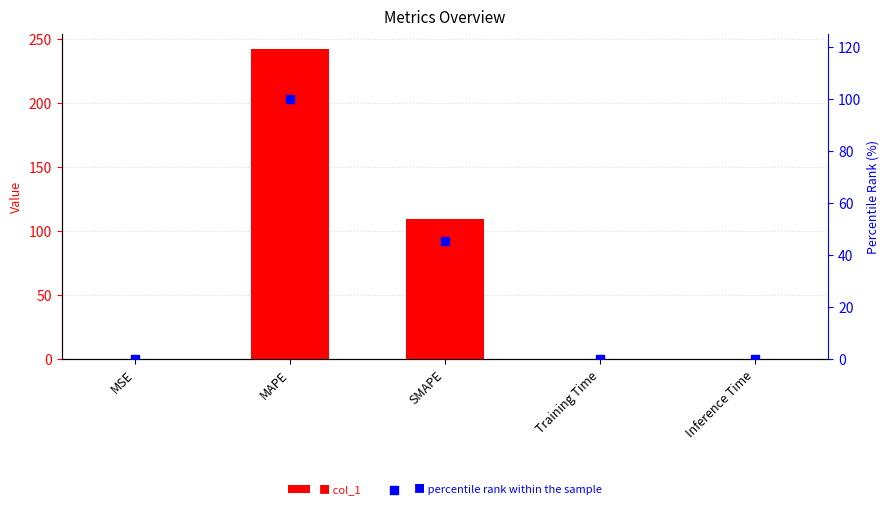

At how many categories does at least one series exceed 132?

1